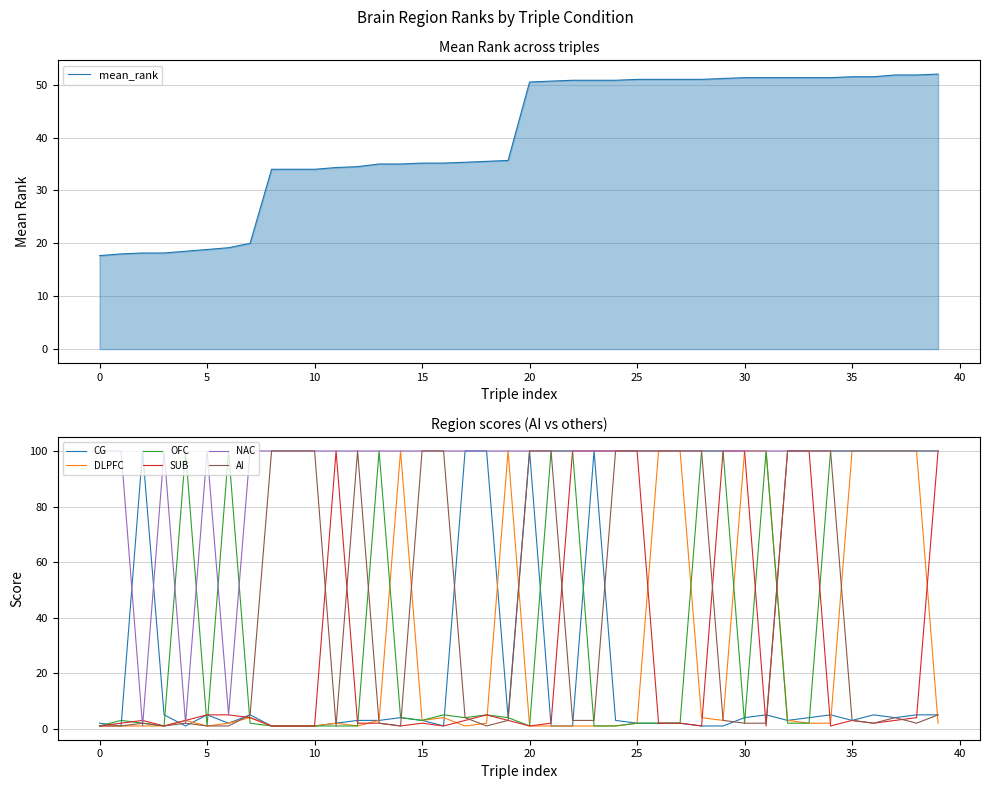

What is the maximum value for DLPFC?

100